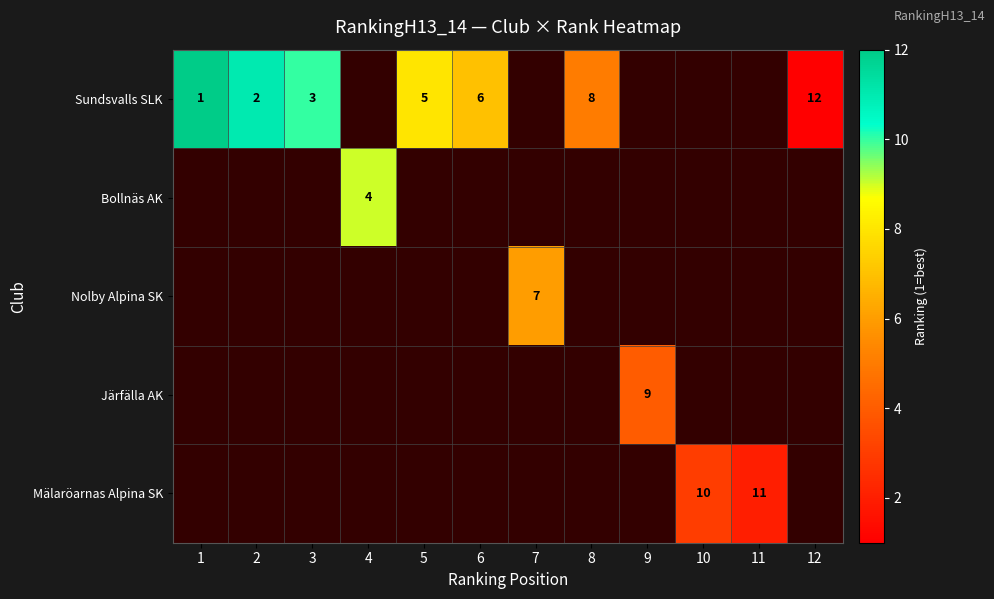

Rank the series at 11 from lowest to highest value.

Mälaröarnas Alpina SK, Sundsvalls SLK, Bollnäs AK, Nolby Alpina SK, Järfälla AK